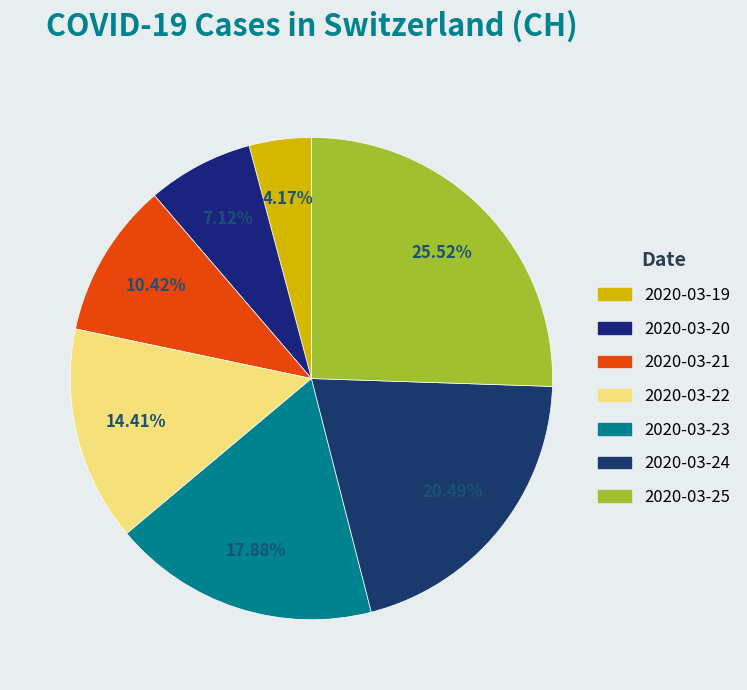

How many slices are in this pie chart?

7